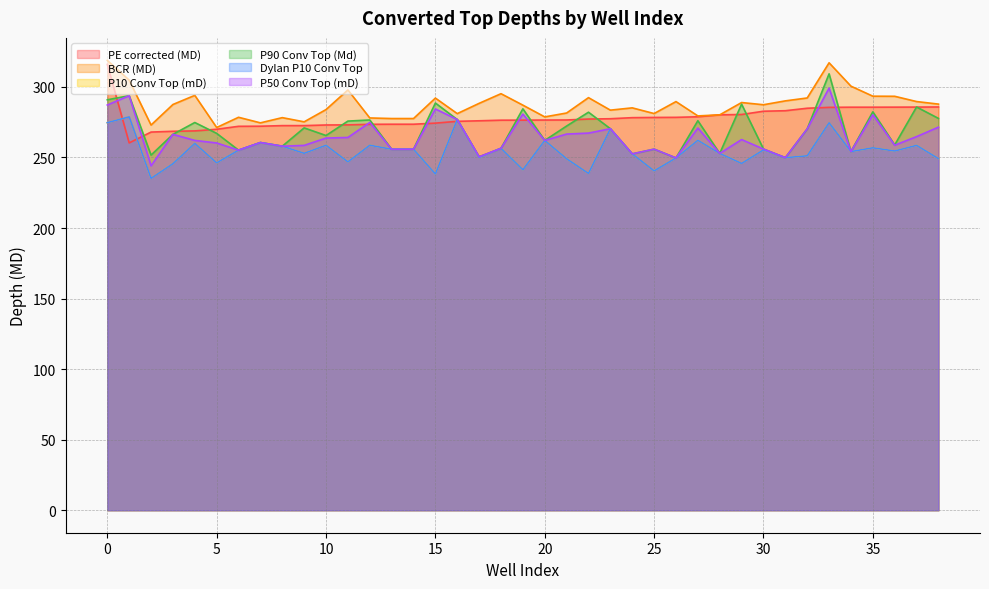

Reading left to right, list all the values displayed in this chart.

PE corrected (MD): 316.0	260.4	268.0	268.6	268.9	270.0	272.1	272.2	272.6	272.6	273.0	273.1	273.5	273.6	273.6	274.4	275.6	276.0	276.4	276.5	276.5	276.6	277.2	277.5	278.2	278.4	278.5	278.9	280.2	280.5	282.8	283.1	284.9	285.5	285.6	285.6	285.7	285.7	285.8
BCR (MD): 318.8	304.8	273.0	287.6	294.0	271.2	278.5	274.6	278.2	275.3	284.0	297.9	278.0	277.6	277.6	292.1	281.1	288.4	295.2	287.1	278.8	281.5	292.4	283.6	285.2	281.1	289.6	279.5	280.2	288.9	287.4	290.1	292.2	317.1	300.6	293.4	293.4	289.6	287.8
P10 Conv Top (mD): 274.7	278.8	235.2	245.6	260.0	246.2	255.2	260.6	258.0	253.0	258.7	246.9	258.7	255.8	255.8	238.3	276.9	250.0	256.5	241.3	262.1	249.1	238.7	270.4	252.6	240.5	249.7	262.2	252.9	245.8	255.4	249.9	251.2	274.6	254.2	256.9	254.6	258.6	249.2
P90 Conv Top (Md): 290.9	293.8	251.7	266.4	274.8	267.1	255.2	260.6	258.0	271.0	265.6	275.8	276.6	255.8	255.8	288.6	276.9	250.5	256.5	284.5	262.1	272.3	282.1	270.4	252.6	255.9	249.7	276.1	252.9	287.8	256.0	249.9	270.3	309.3	254.2	282.4	258.9	285.8	277.7
Dylan P10 Conv Top: 274.7	278.8	235.2	245.6	260.0	246.2	255.2	260.6	258.0	253.0	258.7	246.9	258.7	255.8	255.8	238.3	276.9	250.0	256.5	241.3	262.1	249.1	238.7	270.4	252.6	240.5	249.7	262.2	252.9	245.8	255.4	249.9	251.2	274.6	254.2	256.9	254.6	258.6	249.2
P50 Conv Top (mD): 287.2	293.8	244.1	266.4	262.1	260.3	255.2	260.6	258.0	258.6	263.8	264.2	274.8	255.8	255.8	284.4	276.9	250.5	256.5	280.8	262.1	266.6	267.3	270.4	252.6	255.9	249.7	270.9	252.9	262.7	256.0	249.9	270.3	299.2	254.2	280.3	258.7	264.8	271.5